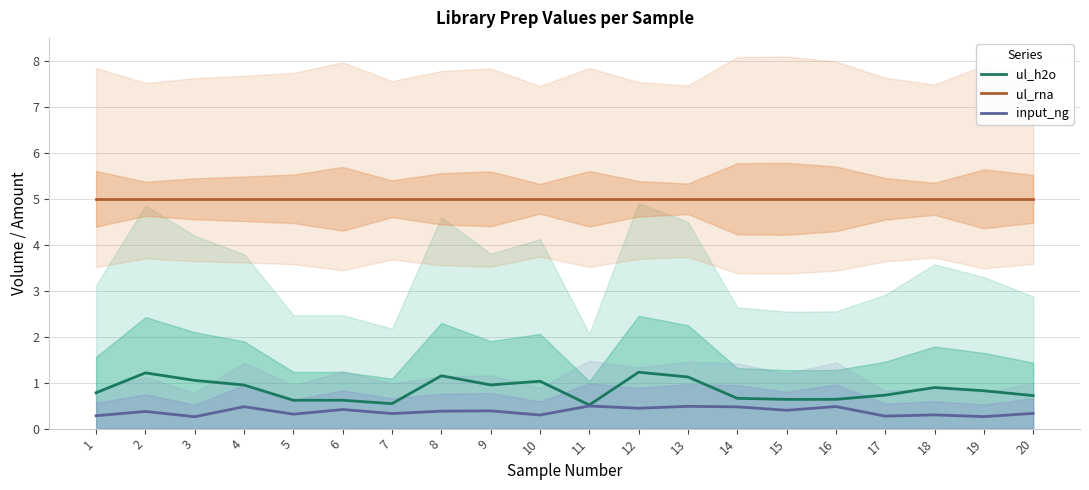

What is the total value across all series at 17?

6.0